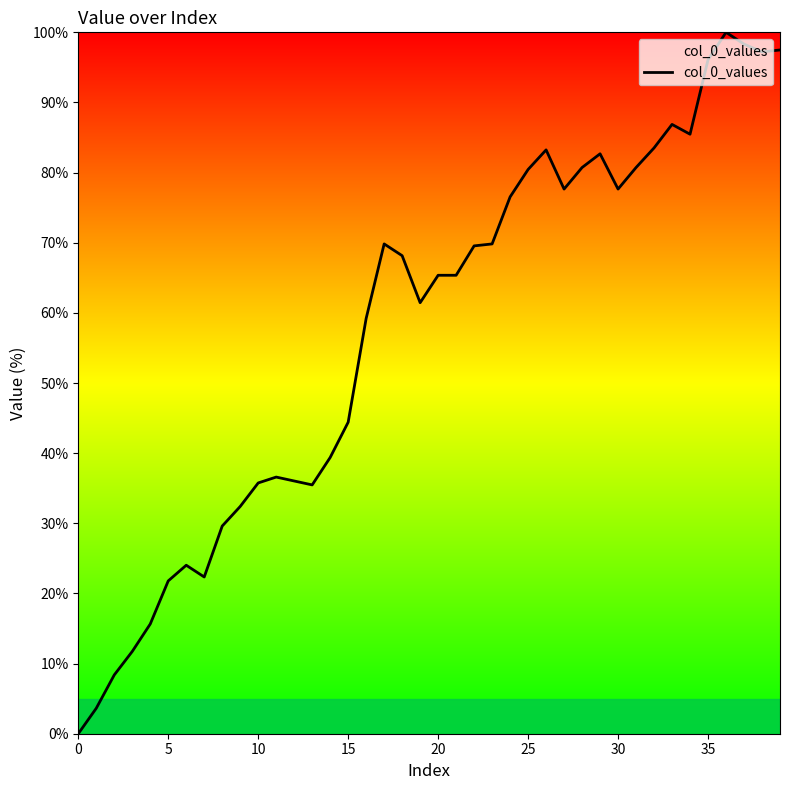

What is the greatest value displayed?

100.0